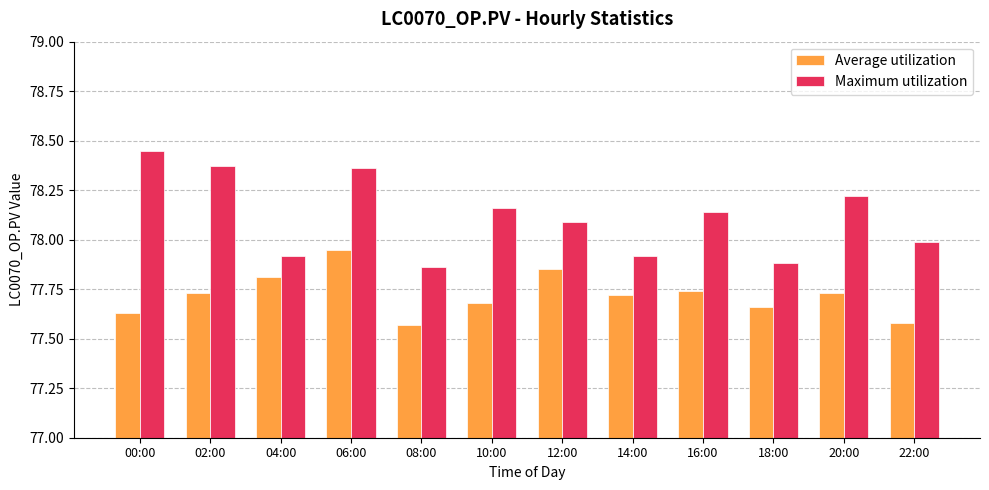

Are the bars grouped side by side (vs. stacked)?

Yes